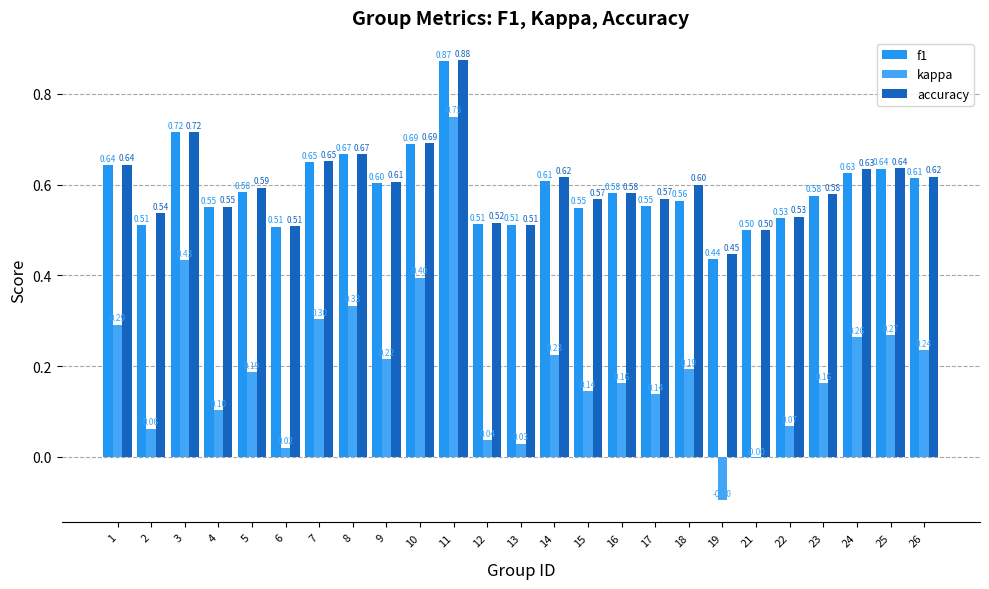

How many values in the kappa series exceed 0?

23